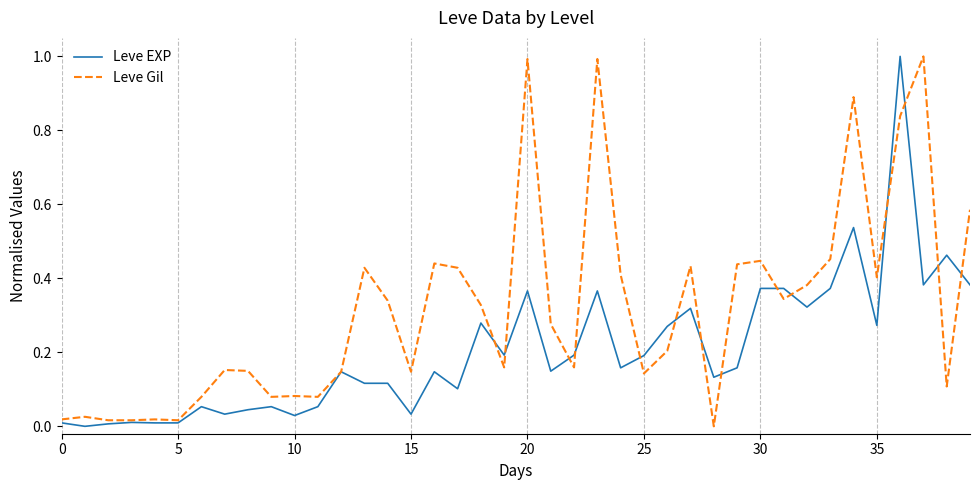

Rank the series by their average value, from lowest to highest.

Leve EXP, Leve Gil